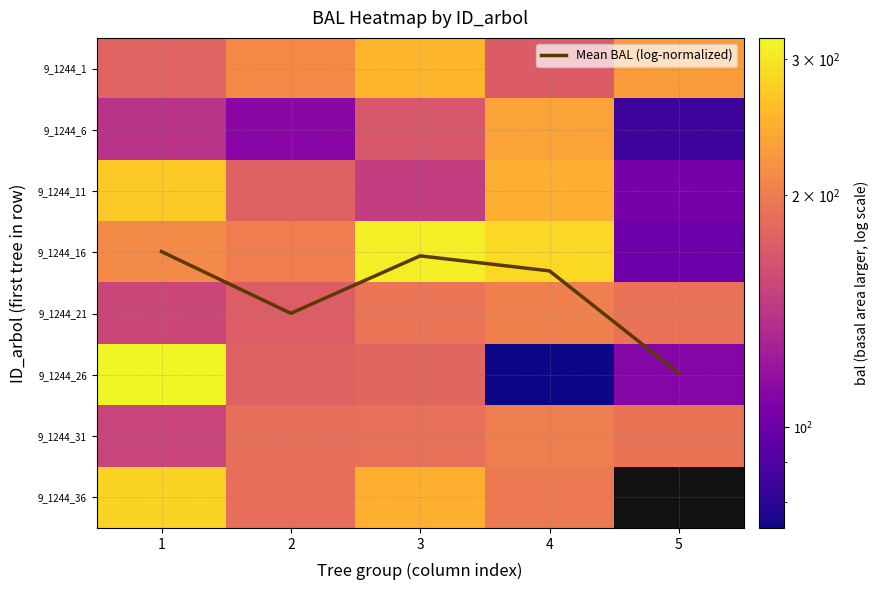

At which label does 9_1244_1 reach its peak?

3